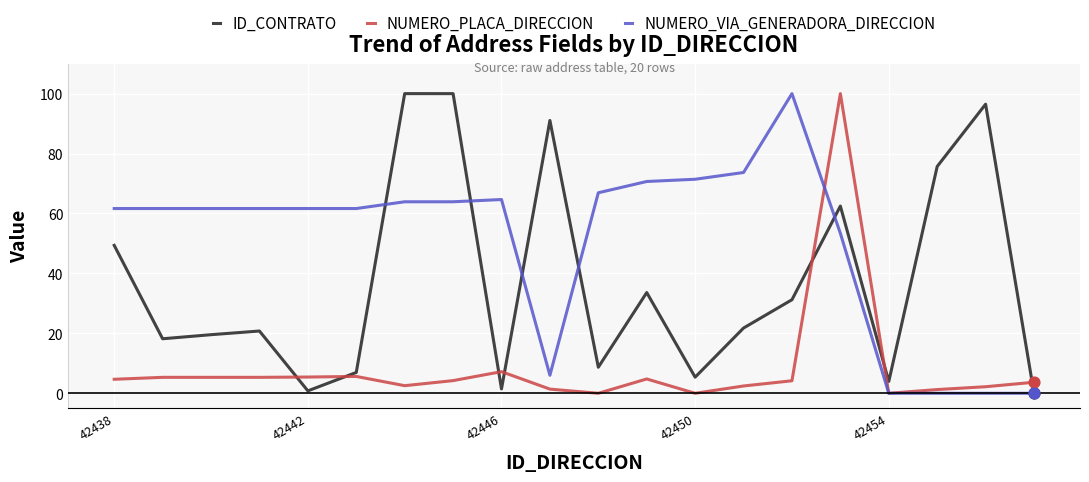

Which series has the largest total across all categories?

NUMERO_VIA_GENERADORA_DIRECCION